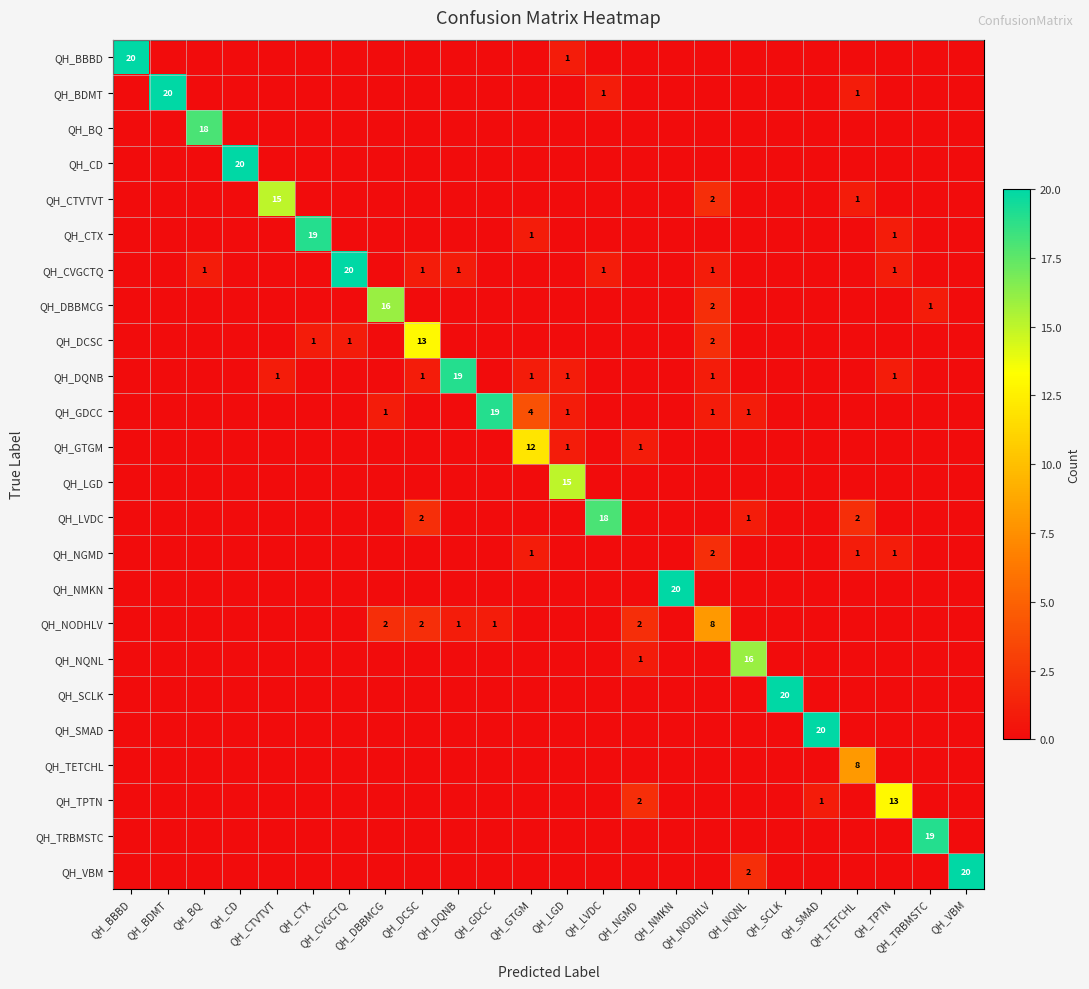

List the series in order of their peak value, lowest first.

QH_NGMD, QH_NODHLV, QH_TETCHL, QH_GTGM, QH_DCSC, QH_TPTN, QH_CTVTVT, QH_LGD, QH_DBBMCG, QH_NQNL, QH_BQ, QH_LVDC, QH_CTX, QH_DQNB, QH_GDCC, QH_TRBMSTC, QH_BBBD, QH_BDMT, QH_CD, QH_CVGCTQ, QH_NMKN, QH_SCLK, QH_SMAD, QH_VBM